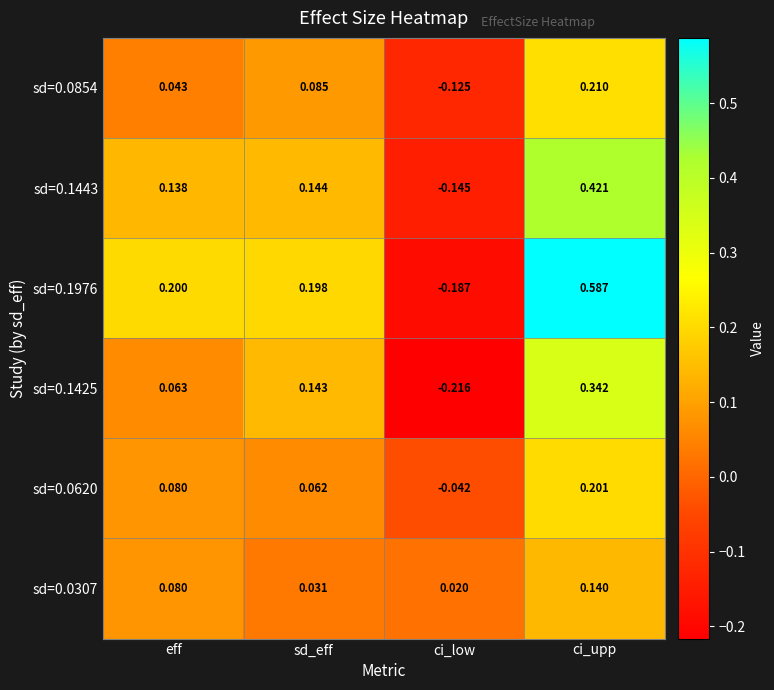

Which category has the lowest value in the sd=0.0620 series?

ci_low